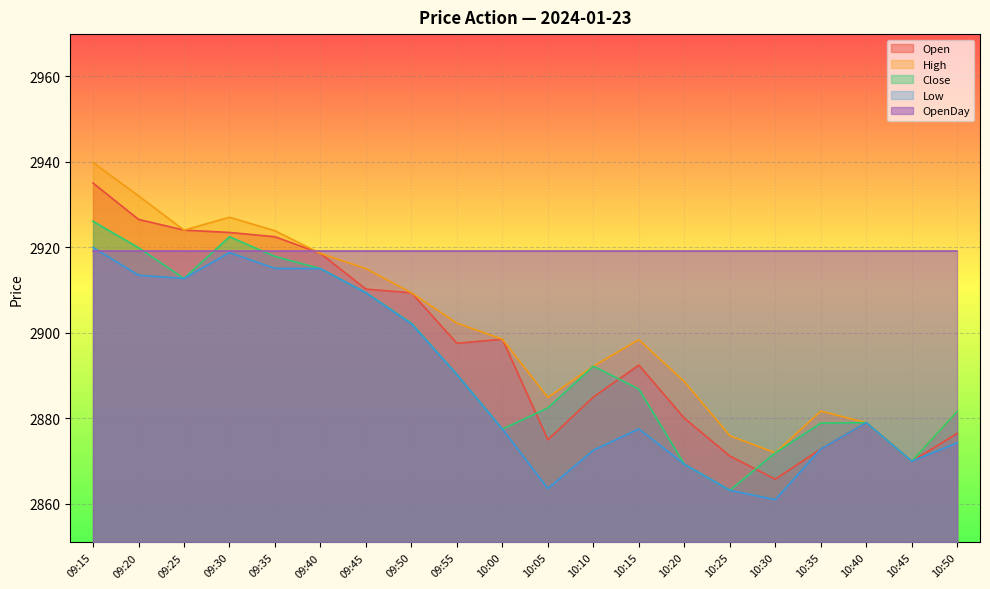

What is the approximate value of Open at 10:30?

2865.8